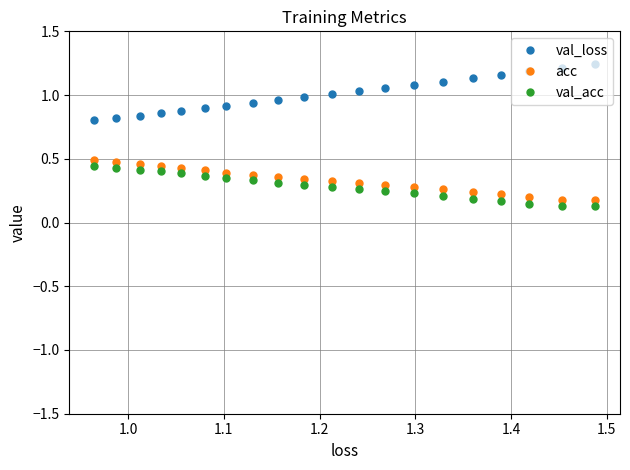

True or false: val_acc and val_loss cross at least once.

False